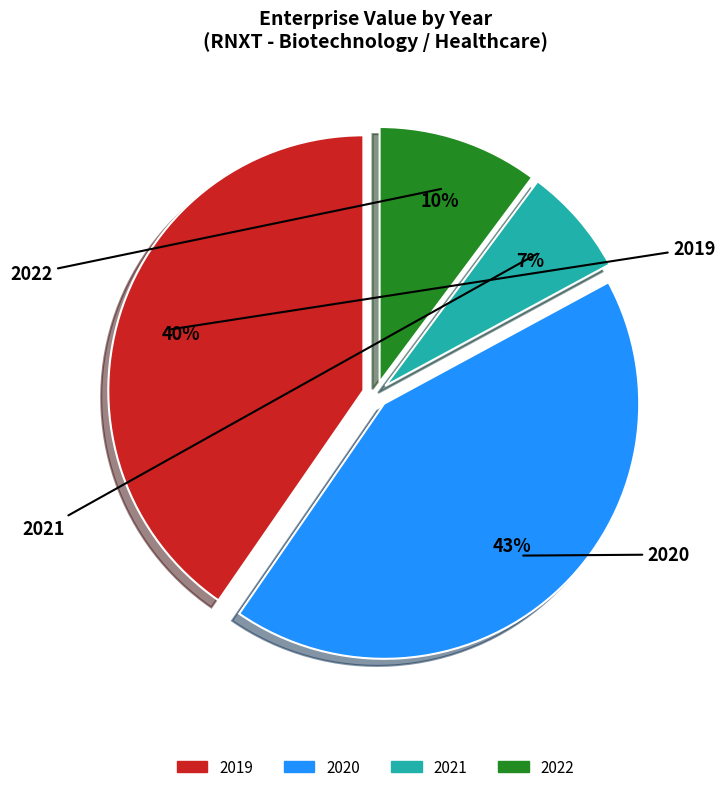

True or false: 2020 accounts for 43% of the total.

True